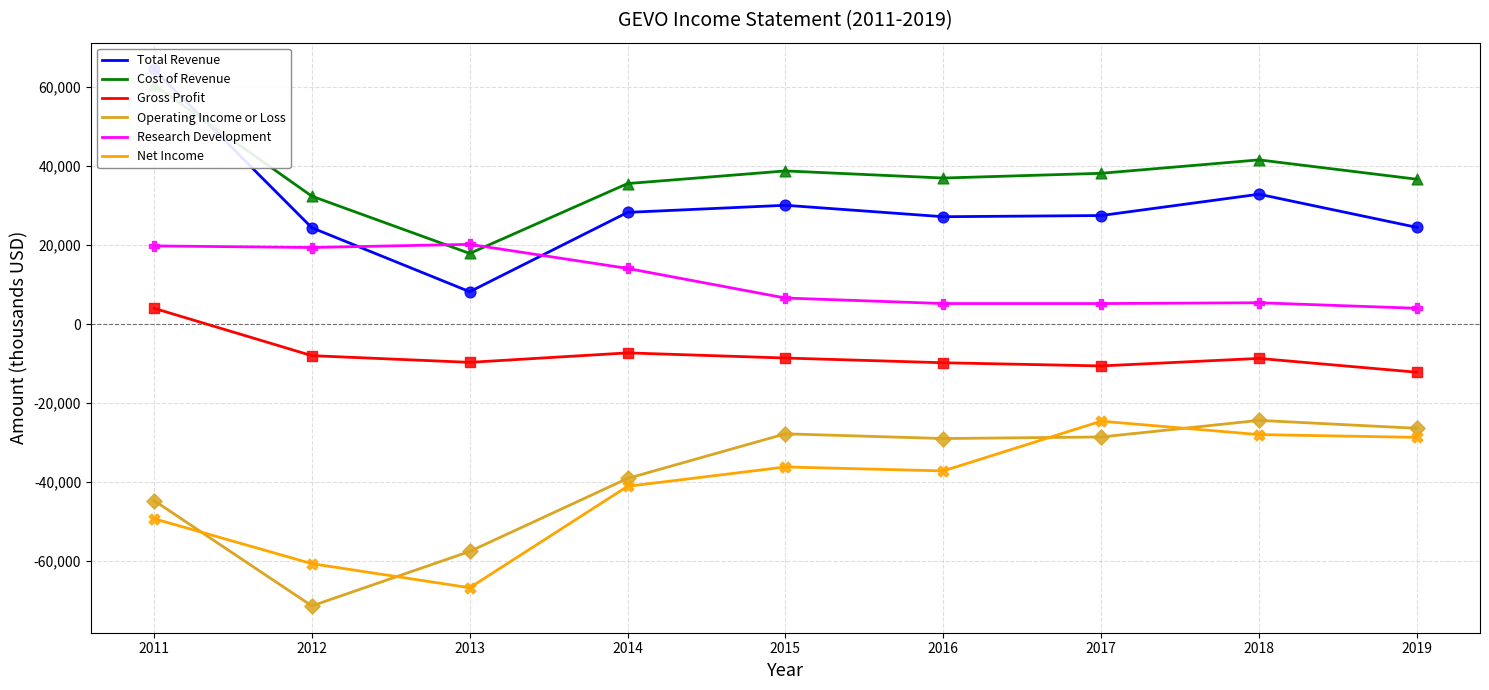

At which category is the sum across all series the highest?

2011